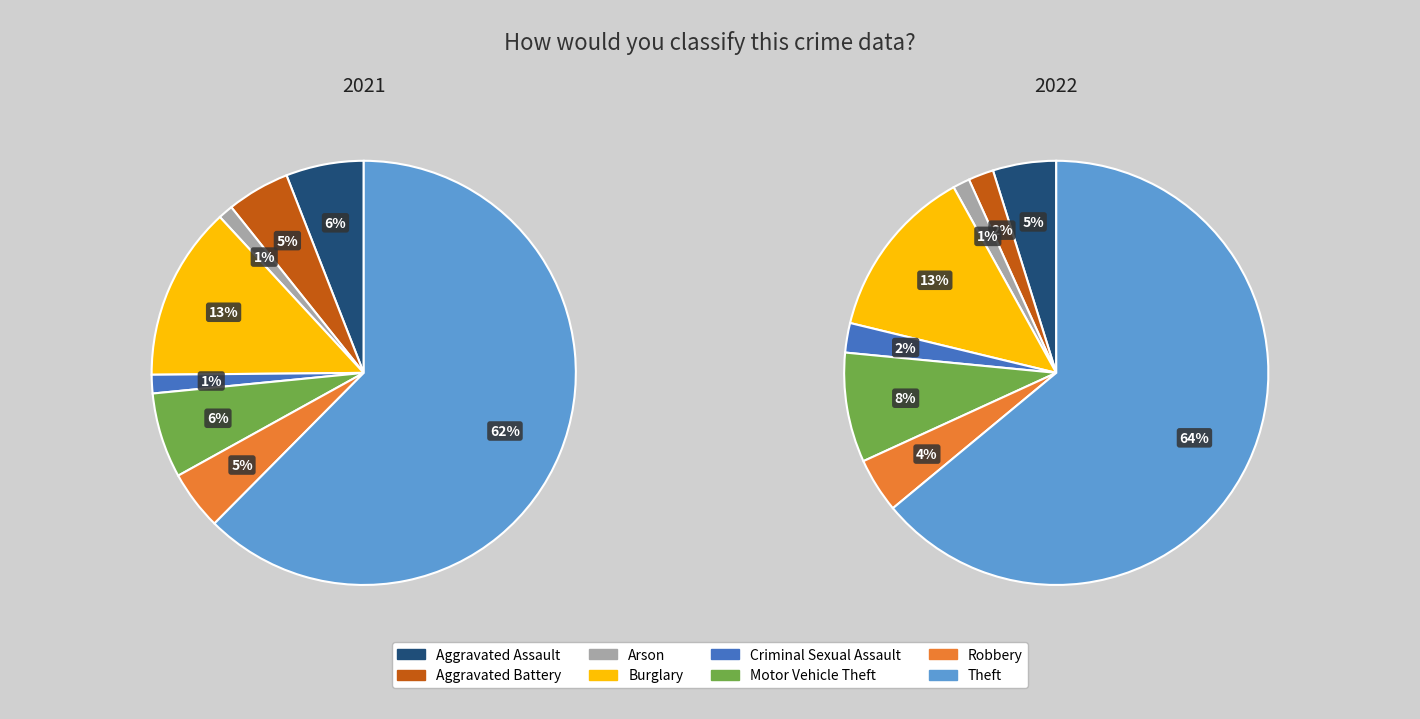

The Burglary slice represents 13% of the pie. True or false?

True